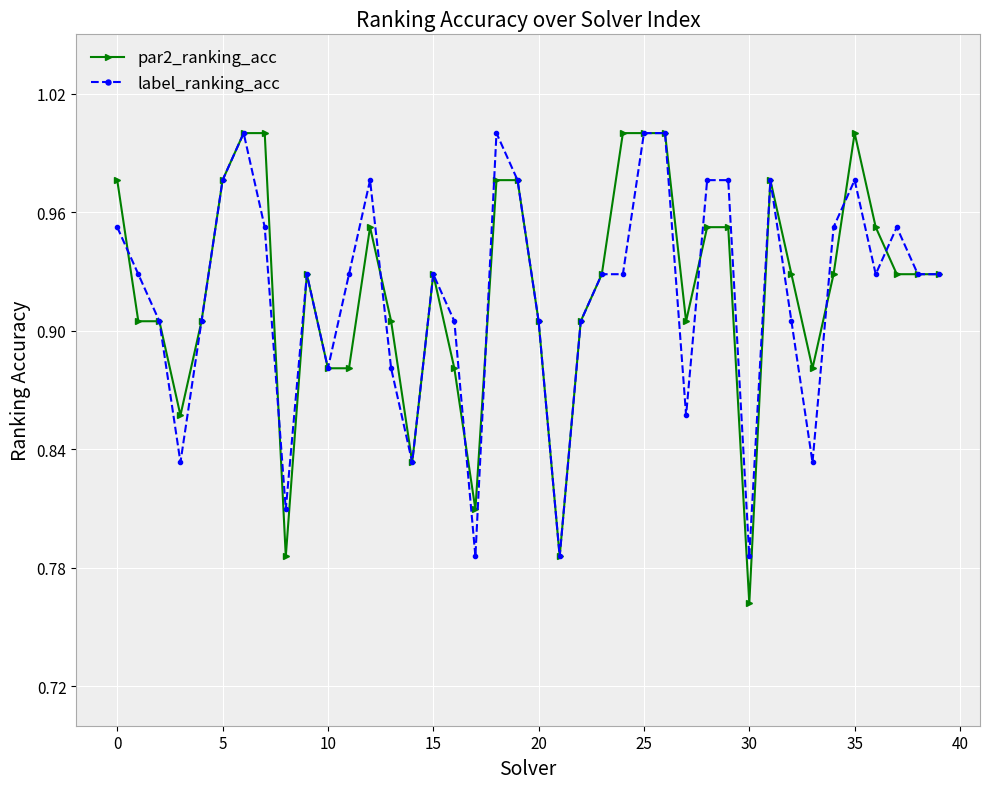

At how many categories does at least one series exceed 0?

40